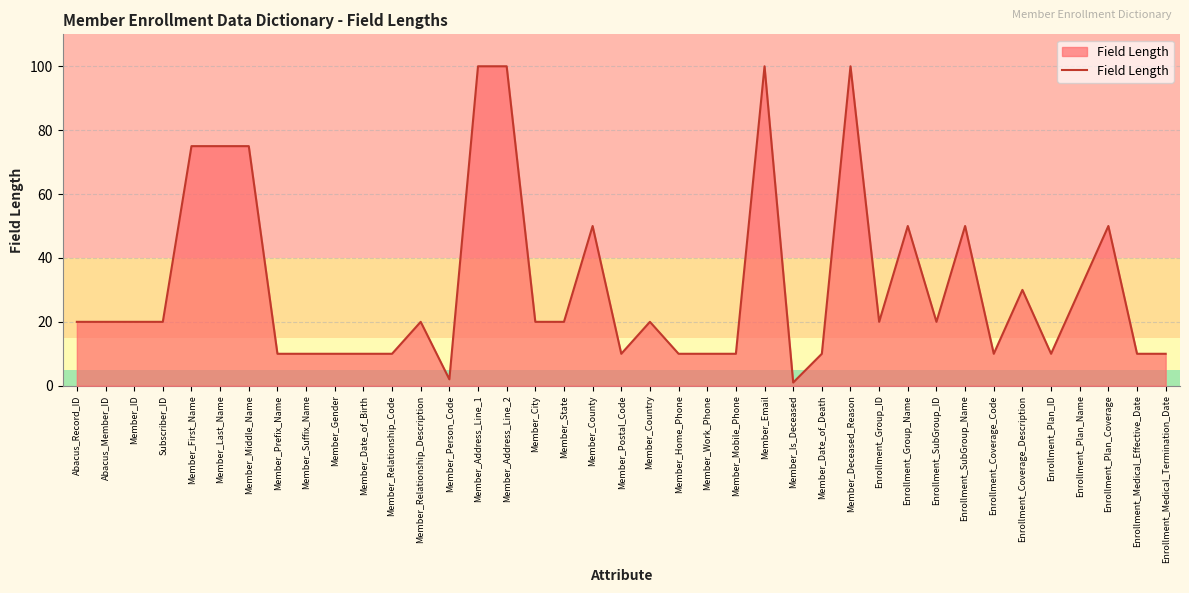

What position from the right is Member_First_Name?

35